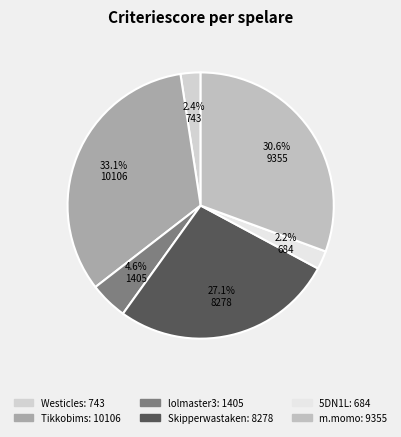

Rank the categories by value from lowest to highest.

5DN1L, Westicles, lolmaster3, Skipperwastaken, m.momo, Tikkobims